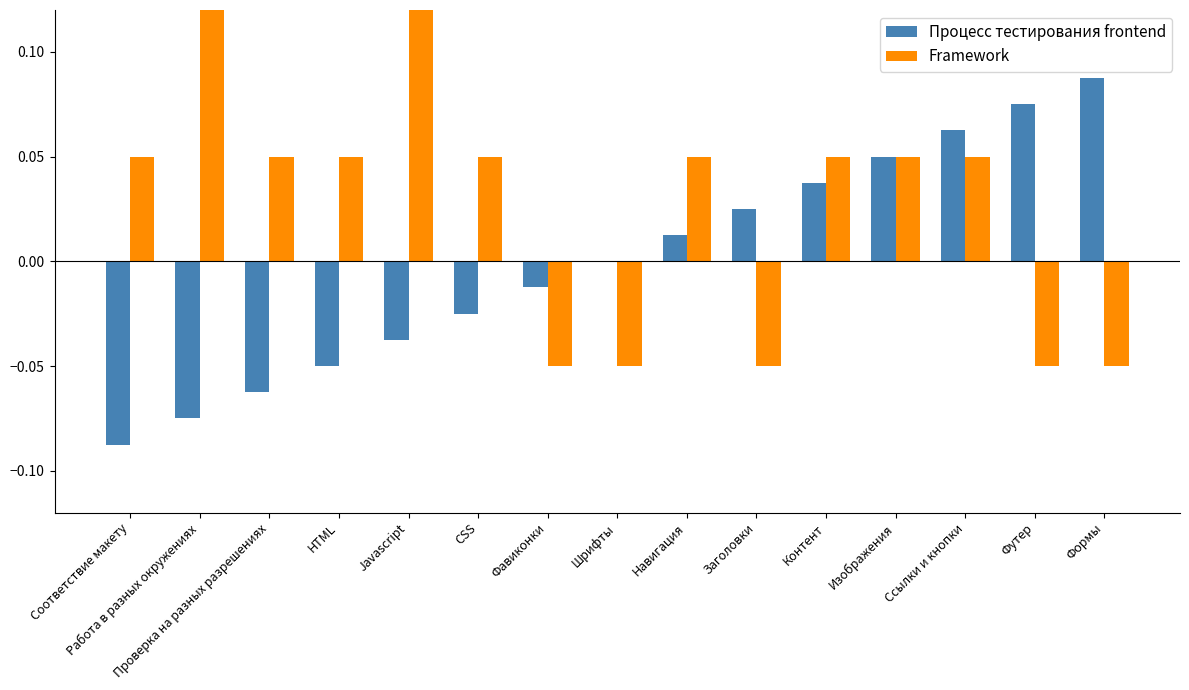

Is it true that Framework equals 0.0 at CSS?

False